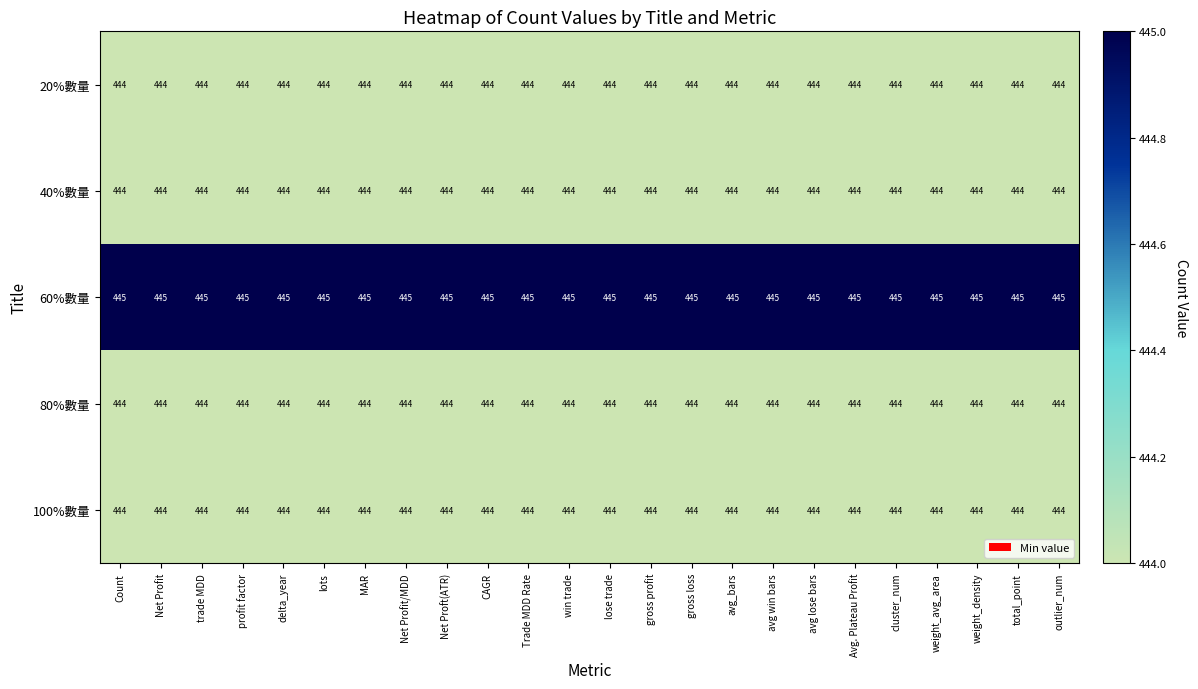

Which series has the largest total across all categories?

60%數量